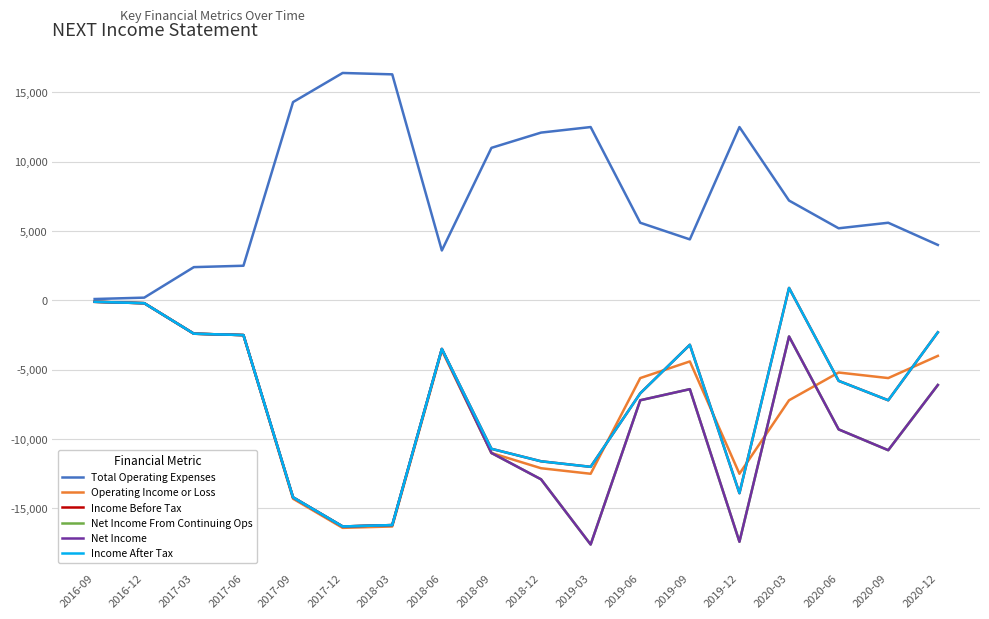

Reading right to left, transcribe all the data shown in this chart.

Total Operating Expenses: 2020-12=4000	2020-09=5600	2020-06=5200	2020-03=7200	2019-12=12500	2019-09=4400	2019-06=5600	2019-03=12500	2018-12=12100	2018-09=11000	2018-06=3600	2018-03=16300	2017-12=16400	2017-09=14300	2017-06=2500	2017-03=2400	2016-12=200	2016-09=100
Operating Income or Loss: 2020-12=-4000	2020-09=-5600	2020-06=-5200	2020-03=-7200	2019-12=-12500	2019-09=-4400	2019-06=-5600	2019-03=-12500	2018-12=-12100	2018-09=-11000	2018-06=-3600	2018-03=-16300	2017-12=-16400	2017-09=-14300	2017-06=-2500	2017-03=-2400	2016-12=-200	2016-09=-100
Income Before Tax: 2020-12=-2300	2020-09=-7200	2020-06=-5800	2020-03=900	2019-12=-13900	2019-09=-3200	2019-06=-6700	2019-03=-12000	2018-12=-11600	2018-09=-10700	2018-06=-3500	2018-03=-16200	2017-12=-16300	2017-09=-14200	2017-06=-2500	2017-03=-2400	2016-12=-200	2016-09=-100
Net Income From Continuing Ops: 2020-12=-6100	2020-09=-10800	2020-06=-9300	2020-03=-2600	2019-12=-17400	2019-09=-6400	2019-06=-7200	2019-03=-17600	2018-12=-12900	2018-09=-11000	2018-06=-3500	2018-03=-16200	2017-12=-16300	2017-09=-14200	2017-06=-2500	2017-03=-2400	2016-12=-200	2016-09=-100
Net Income: 2020-12=-6100	2020-09=-10800	2020-06=-9300	2020-03=-2600	2019-12=-17400	2019-09=-6400	2019-06=-7200	2019-03=-17600	2018-12=-12900	2018-09=-11000	2018-06=-3500	2018-03=-16200	2017-12=-16300	2017-09=-14200	2017-06=-2500	2017-03=-2400	2016-12=-200	2016-09=-100
Income After Tax: 2020-12=-2300	2020-09=-7200	2020-06=-5800	2020-03=900	2019-12=-13900	2019-09=-3200	2019-06=-6700	2019-03=-12000	2018-12=-11600	2018-09=-10700	2018-06=-3500	2018-03=-16200	2017-12=-16300	2017-09=-14200	2017-06=-2500	2017-03=-2400	2016-12=-200	2016-09=-100